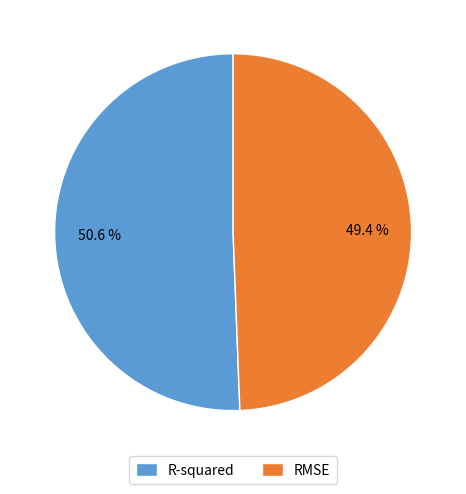

Is the sum of RMSE and R-squared greater than half?

Yes